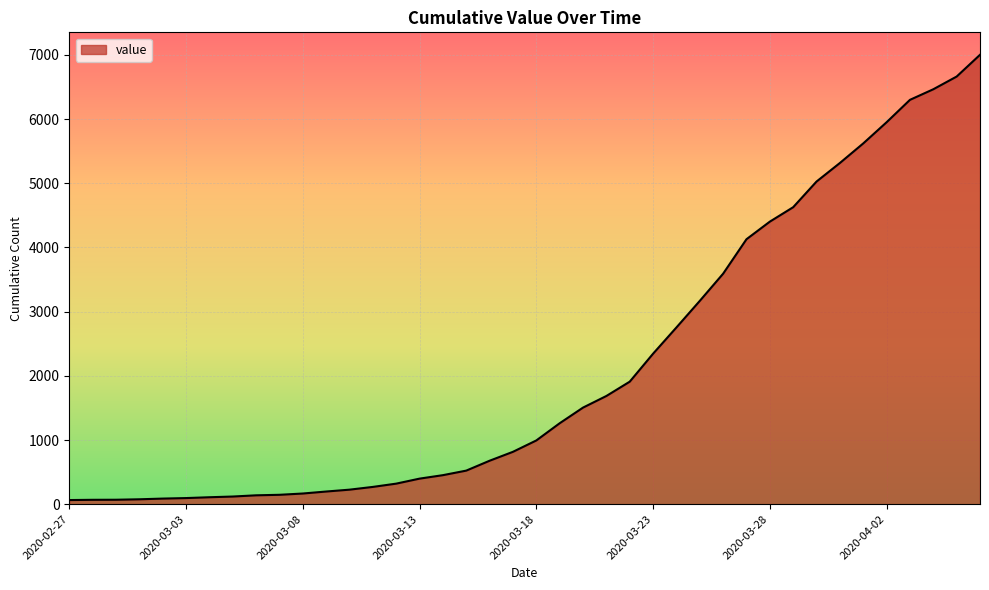

What is the maximum value shown in the chart?

7003